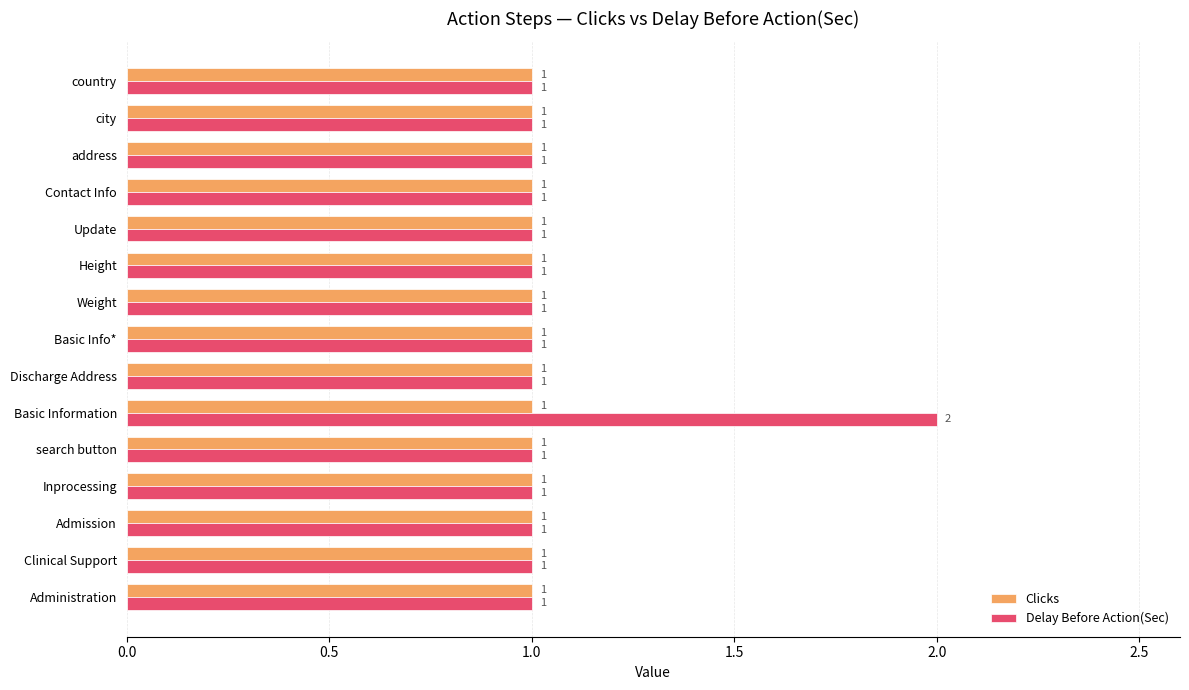

Which series has the largest range (max minus min)?

Delay Before Action(Sec)